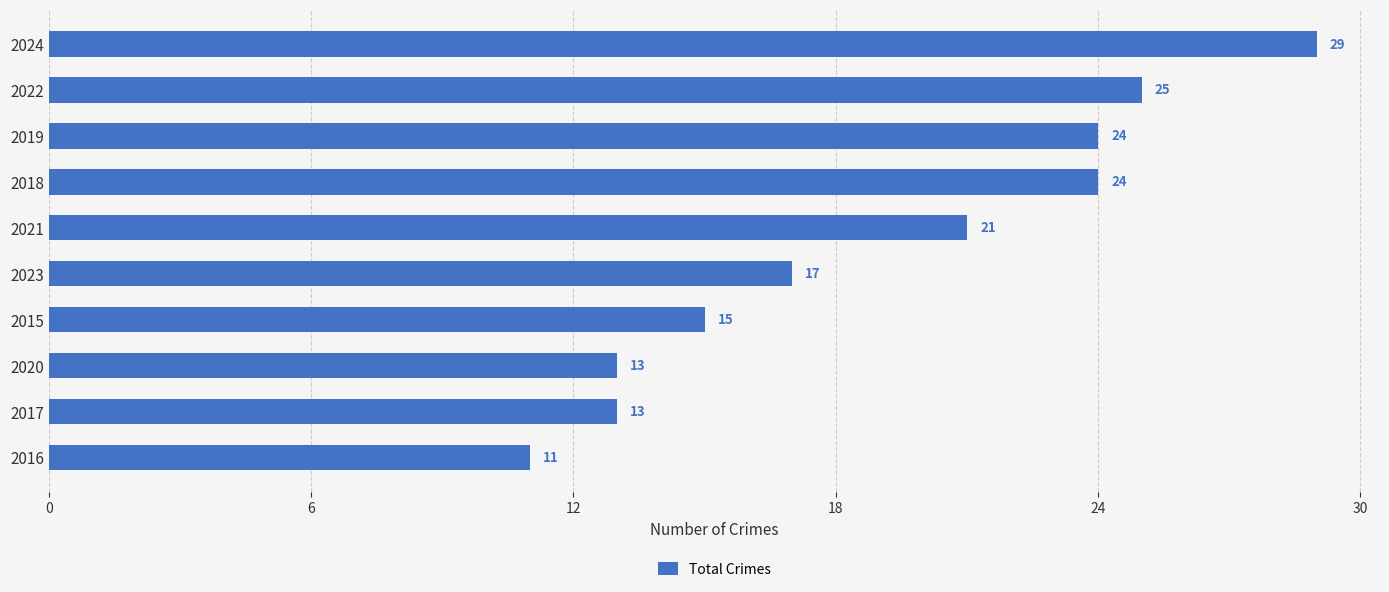

What is the change in value from 2017 to 2019?

+11